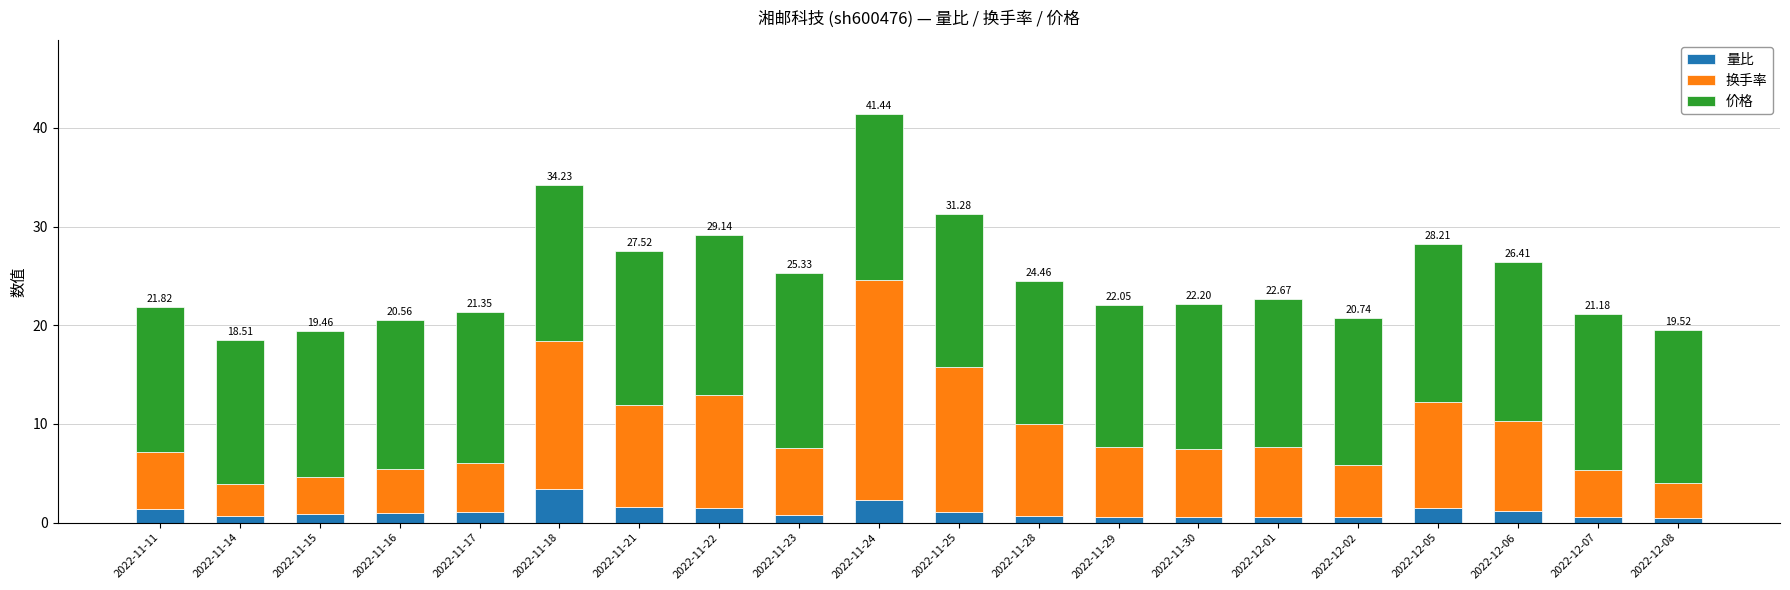

At which category is the sum across all series the highest?

2022-11-24